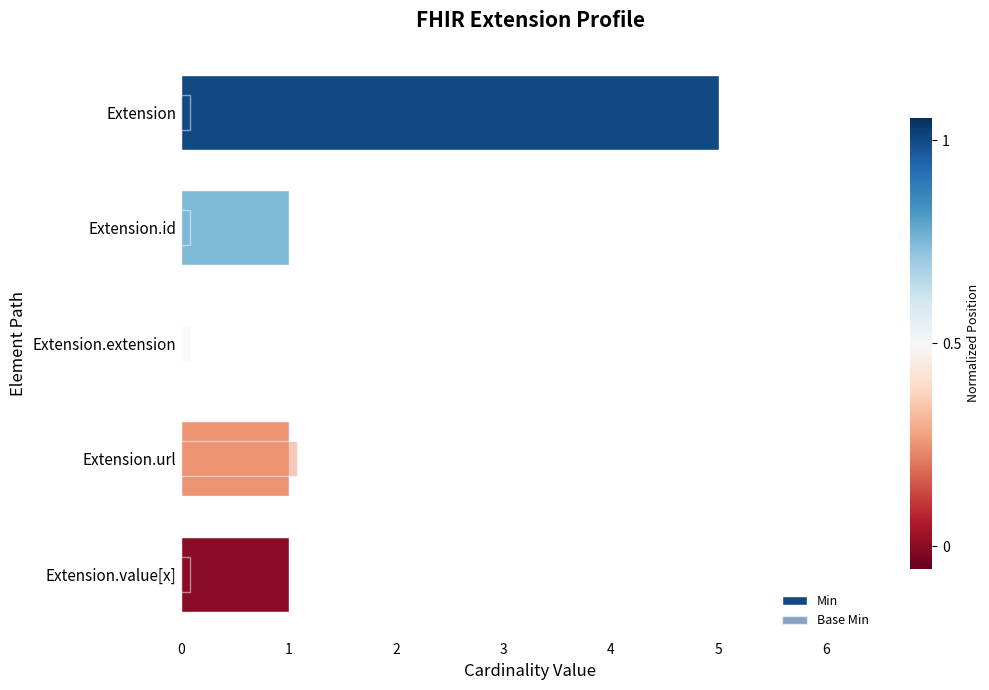

What is the average value?

2